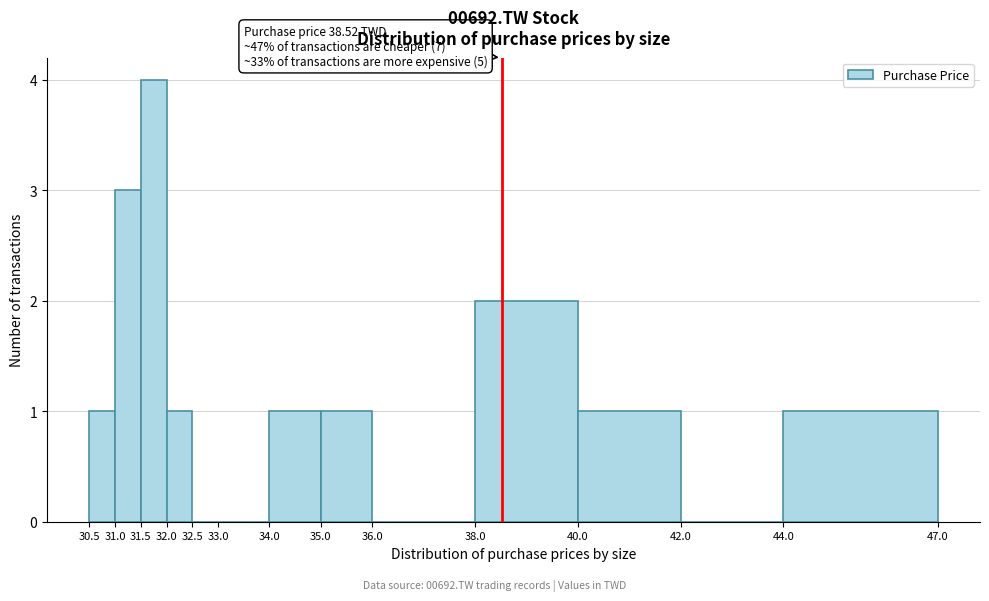

Which range on the x-axis has the tallest bar?

31.5 to 32.0